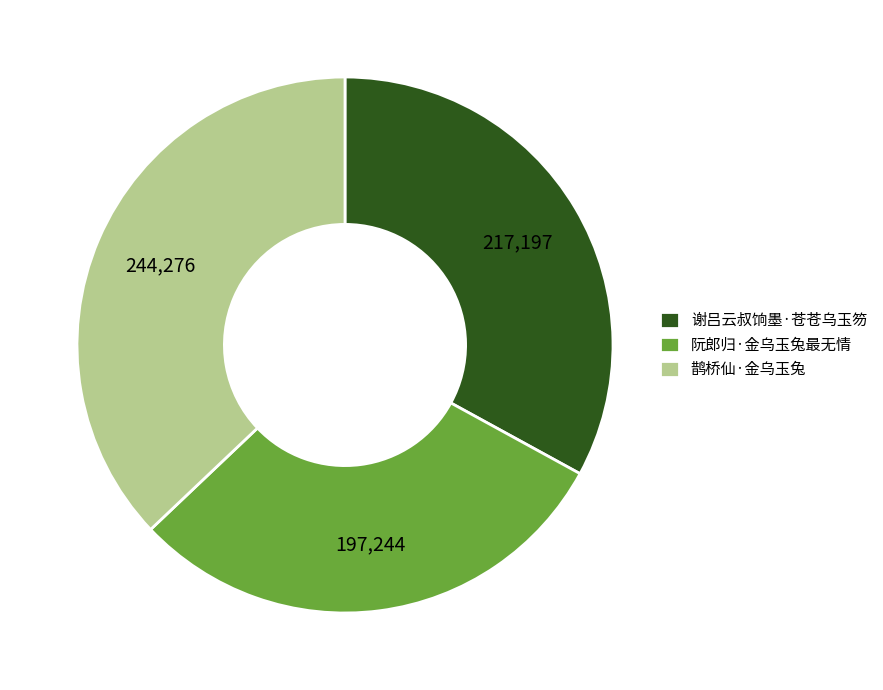

Between 谢吕云叔饷墨·苍苍乌玉笏 and 阮郎归·金乌玉兔最无情, which is larger?

谢吕云叔饷墨·苍苍乌玉笏